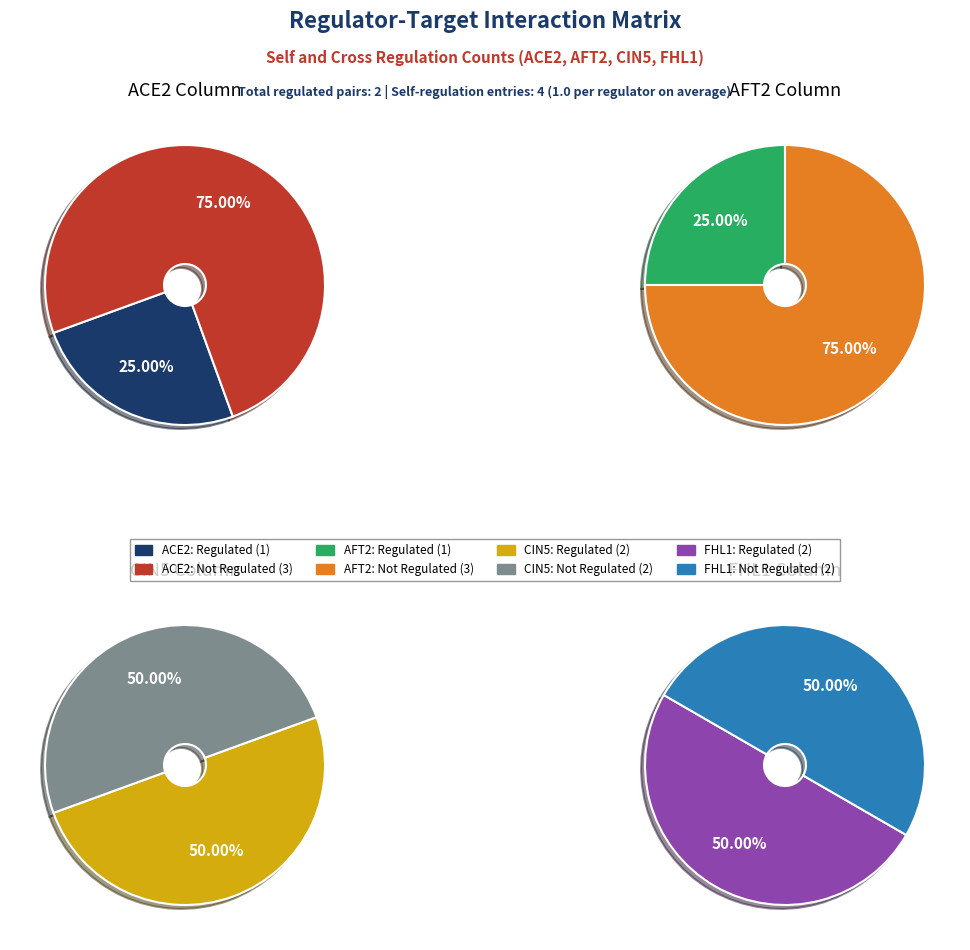

To the nearest percent, what percentage of the pie is FHL1?

50%